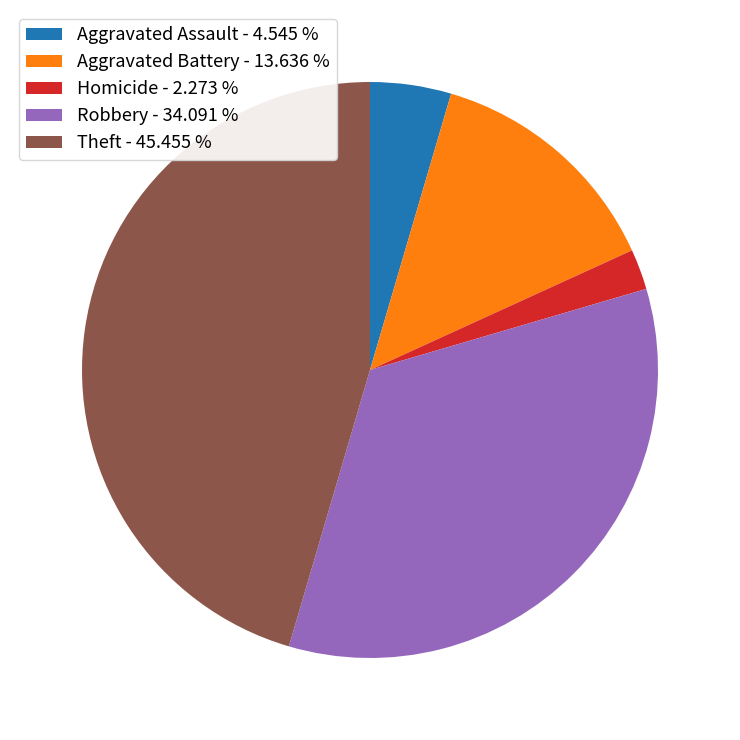

Combined, do Theft - 45.455 % and Aggravated Battery - 13.636 % account for over 50%?

Yes